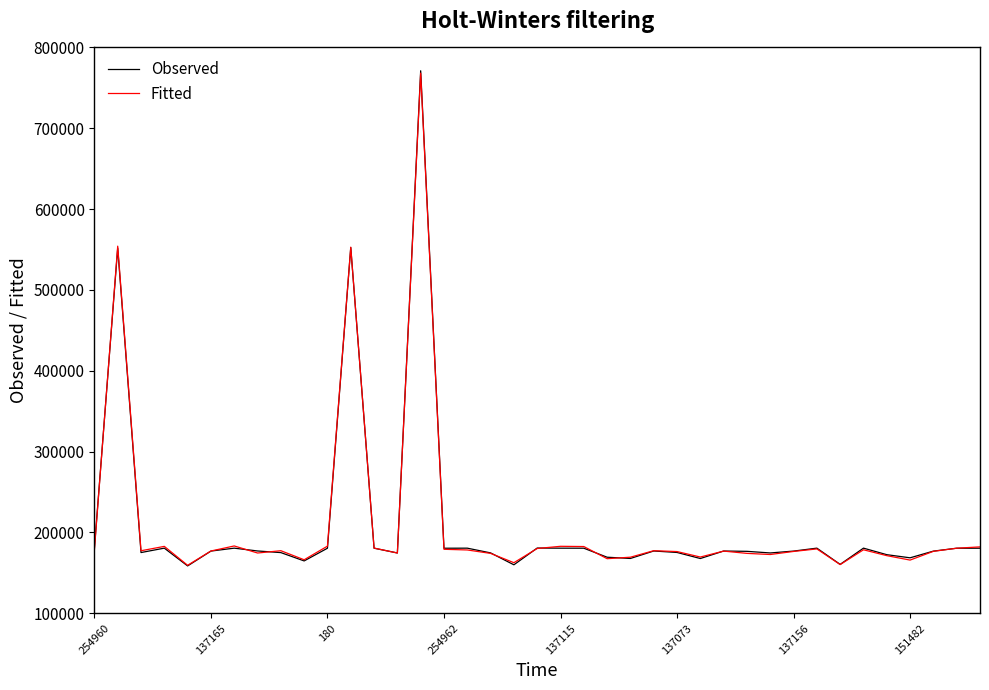

Does the chart display data point markers on the line(s)?

No